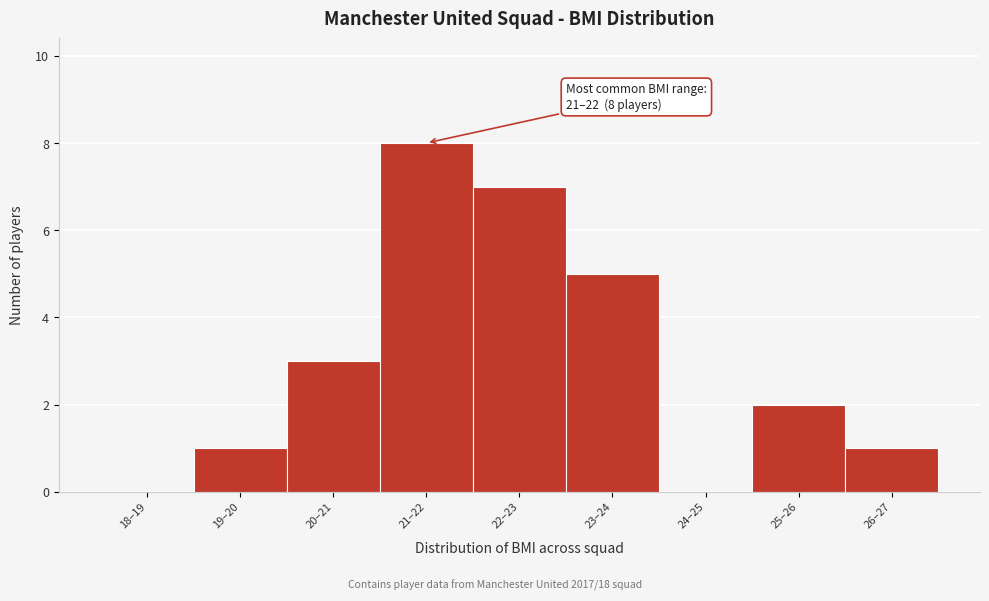

Reading left to right, what are all the values shown in this chart?

18–19=0	19–20=1	20–21=3	21–22=8	22–23=7	23–24=5	24–25=0	25–26=2	26–27=1